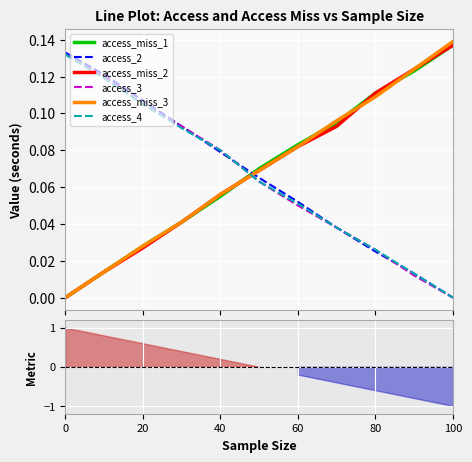

Which series ends up on top after the final intersection of access_miss_1 and access_4?

access_miss_1